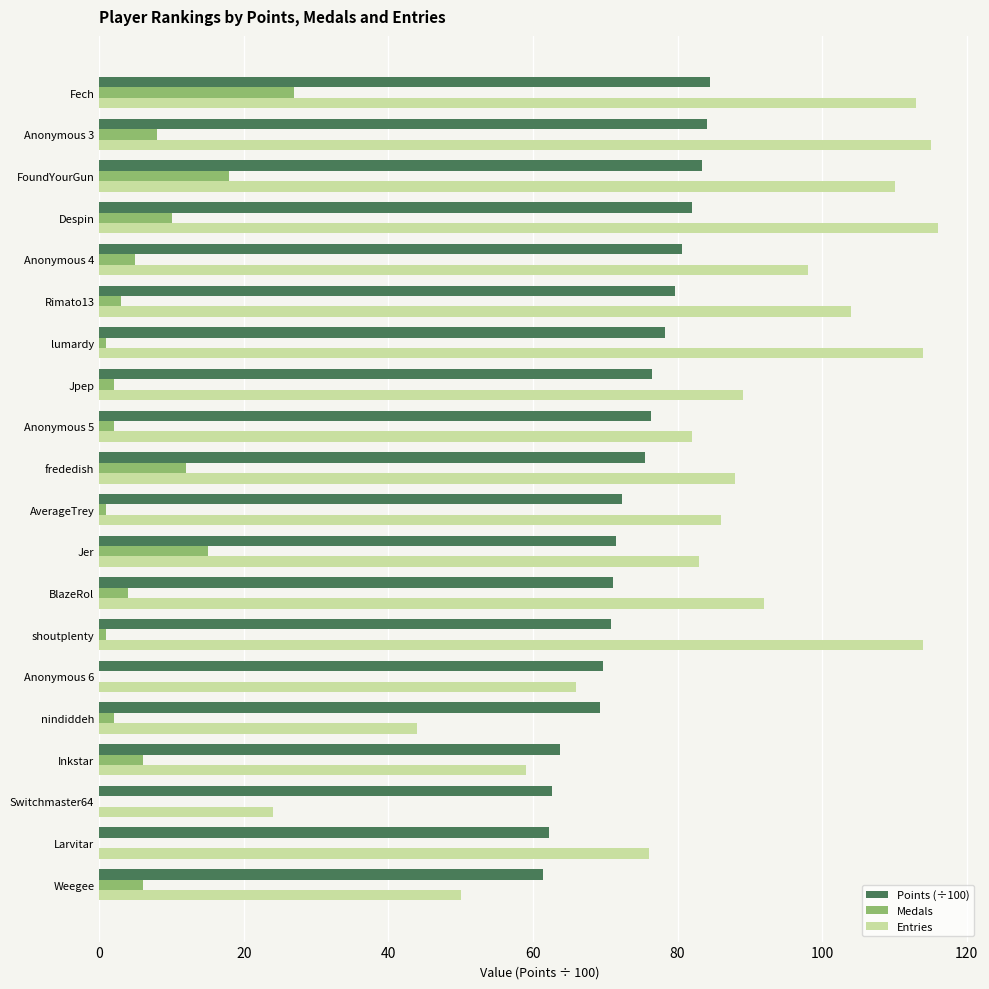

Is it true that Points (÷100) equals 128.2 at Anonymous 3?

False